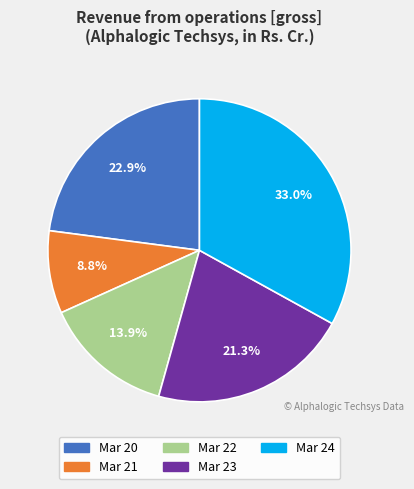

Does Mar 21 represent more than half of the total?

No